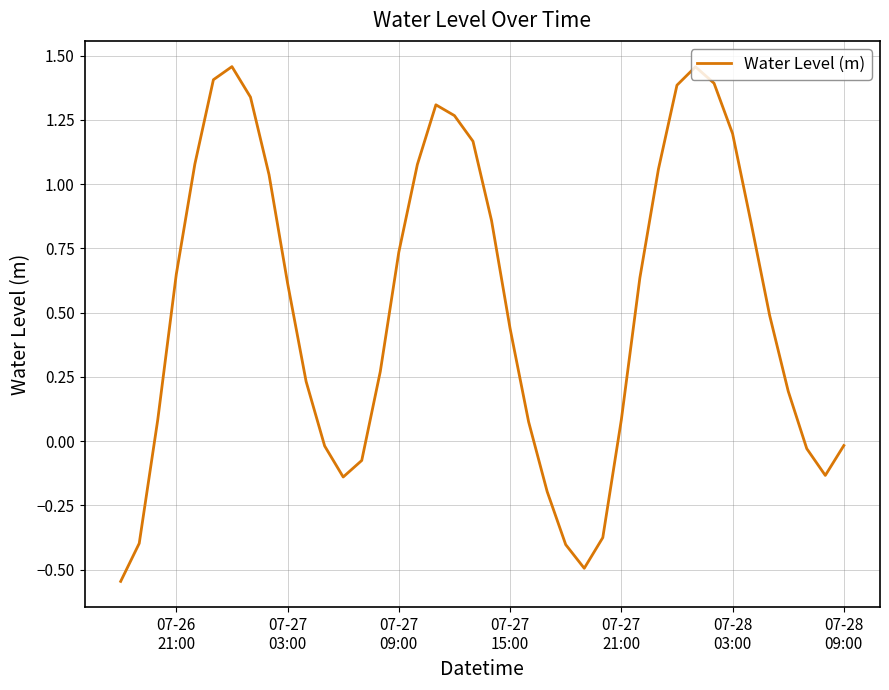

What is the difference between the maximum and minimum values?

2.0